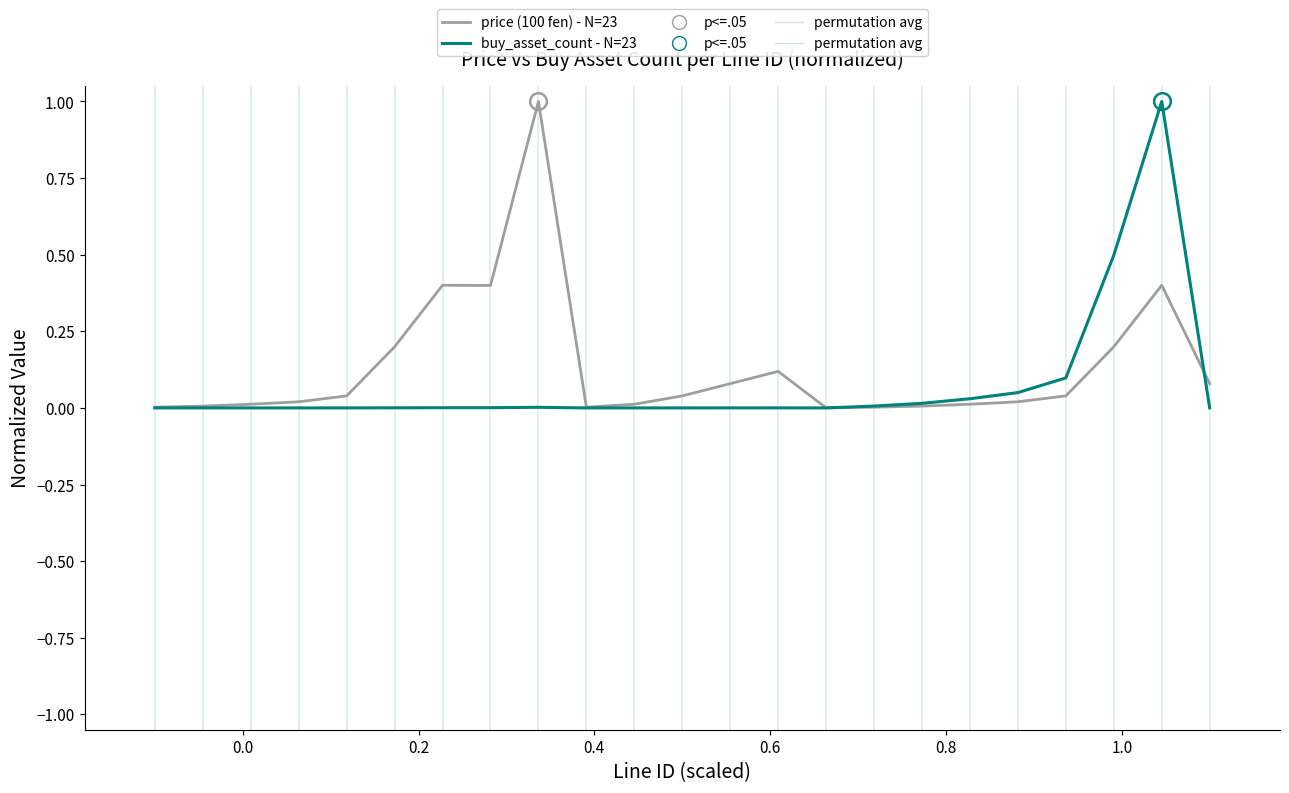

What is the maximum value for buy_asset_count - N=23?

1.0